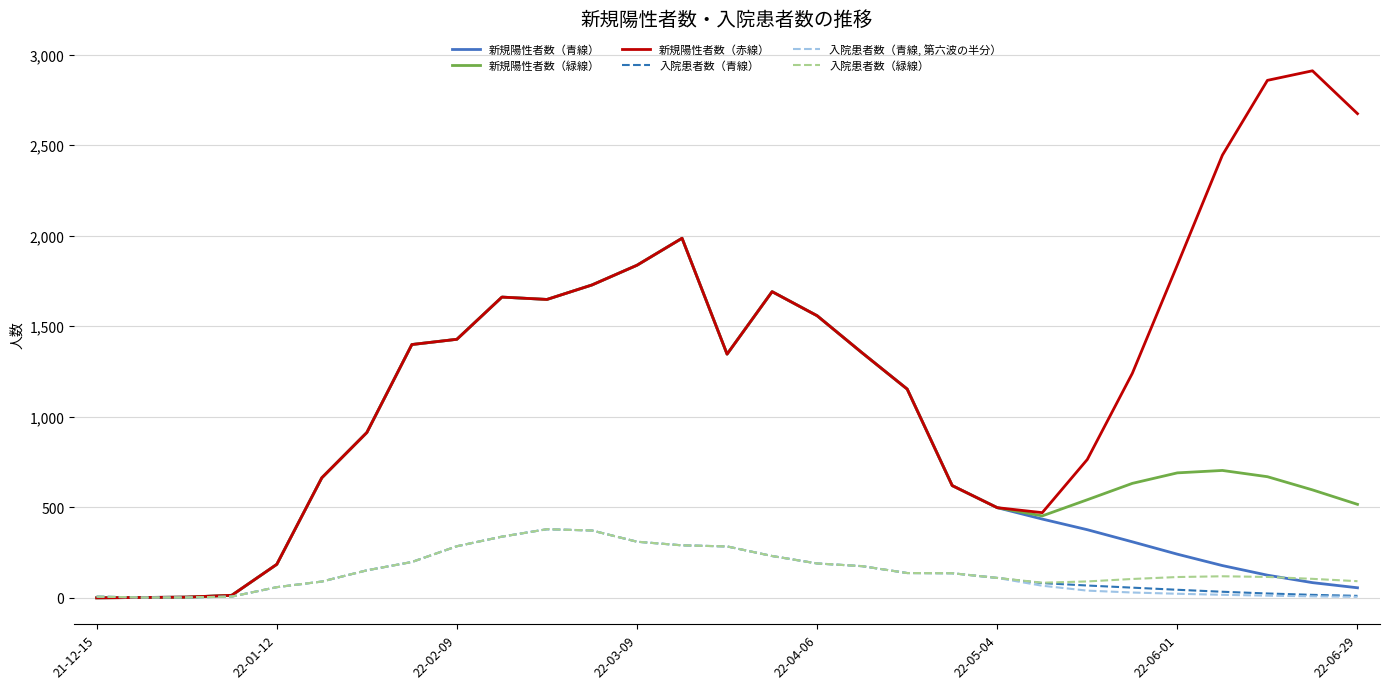

Which series has the largest range (max minus min)?

新規陽性者数（赤線）